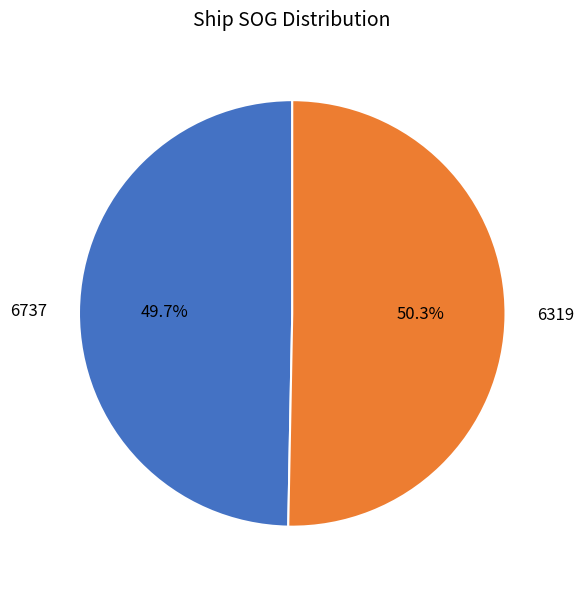

To the nearest percent, what is the difference between the 6319 and 6737 slice percentages?

1%